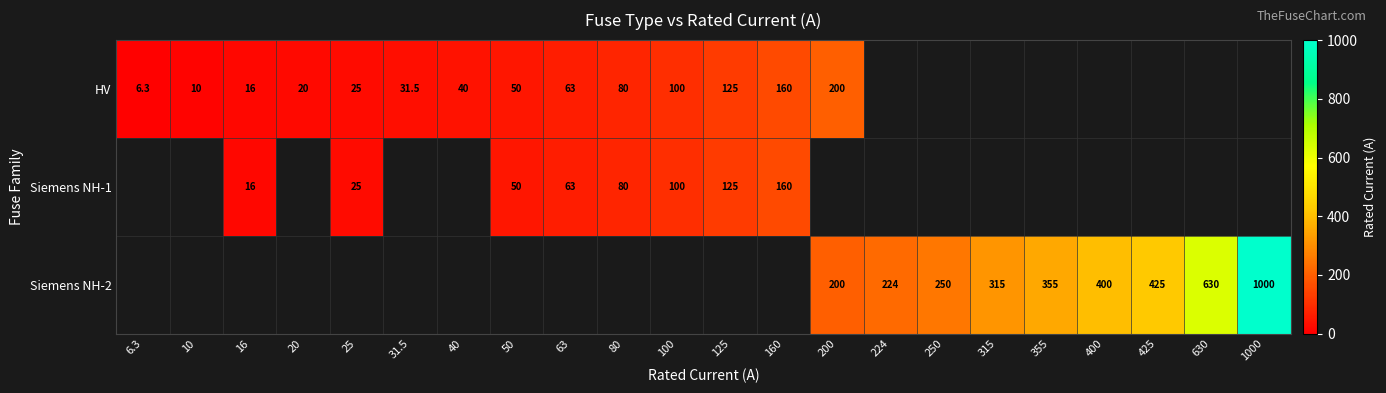

The value of Siemens NH-1 at 125 is 125.0. True or false?

True